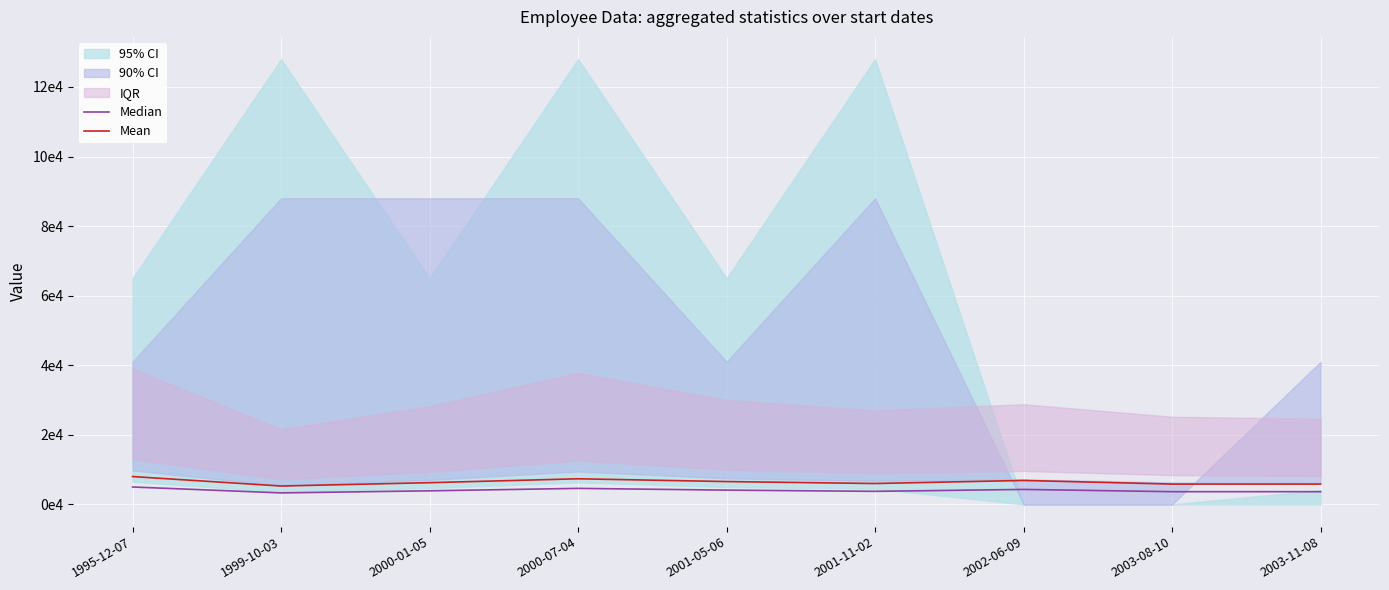

The value of Mean at 1995-12-07 is 8000. True or false?

True